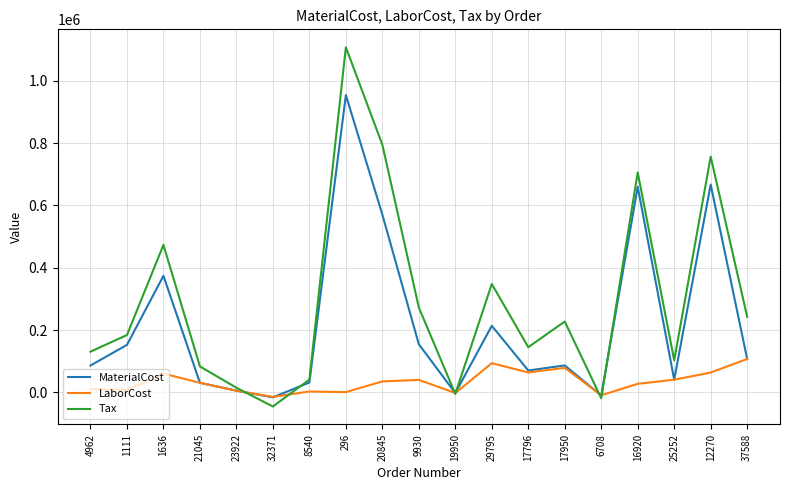

List the series in order of their overall mean, highest first.

Tax, MaterialCost, LaborCost